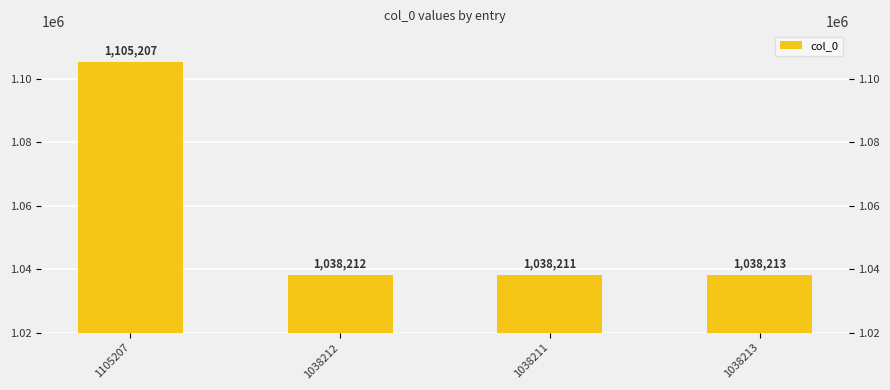

What is the change in value from 1038212 to 1038213?

+1